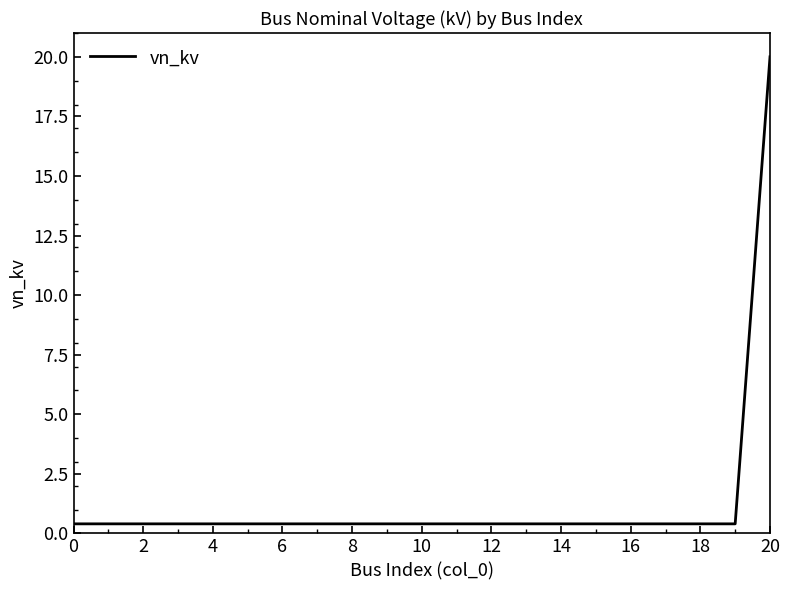

What is the greatest value displayed?

20.0